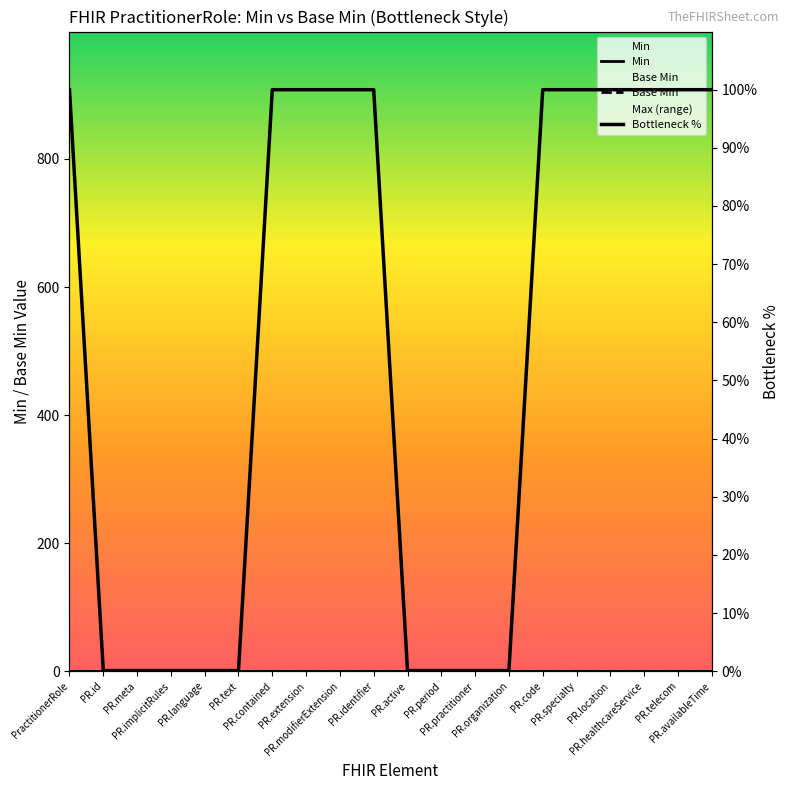

Which series has the largest range (max minus min)?

Bottleneck %